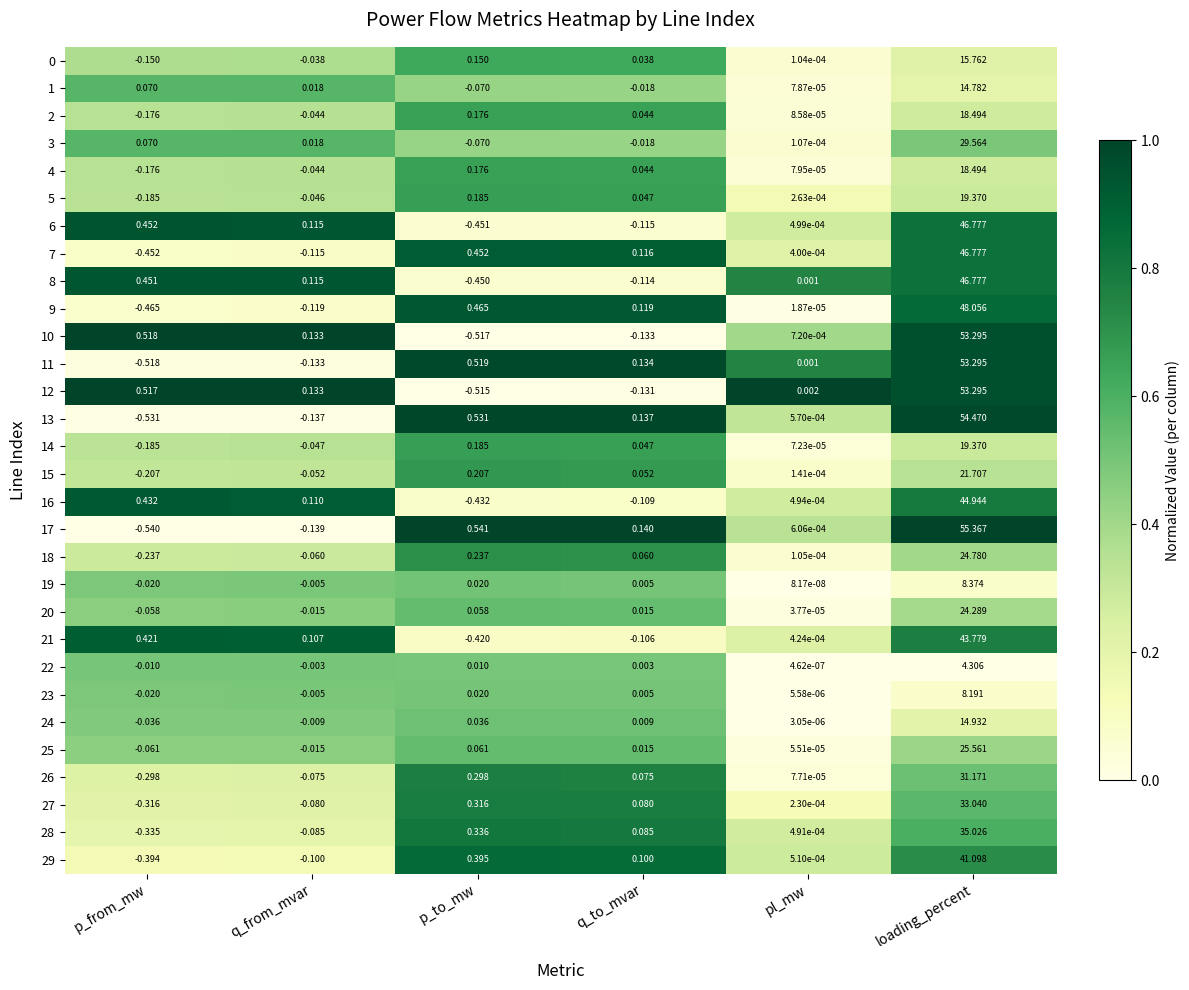

How many categories are shown in the chart?

6